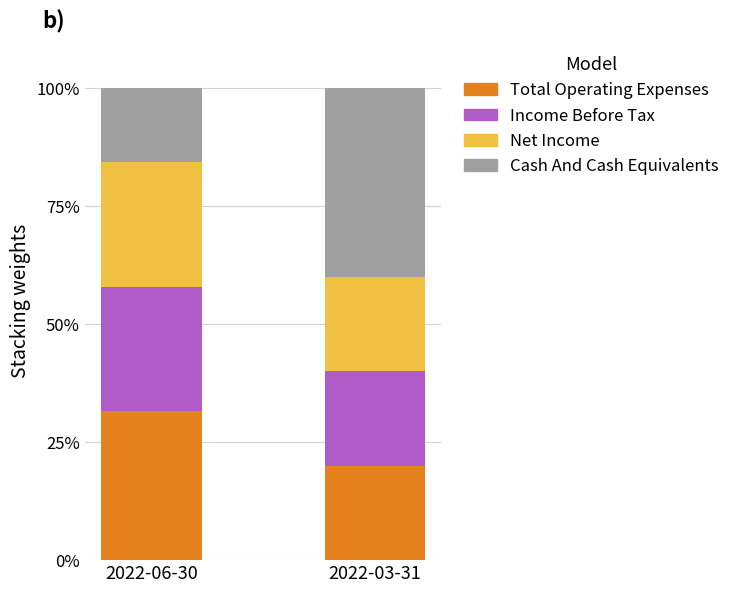

What is the approximate value of Total Operating Expenses at 2022-06-30?

31.6